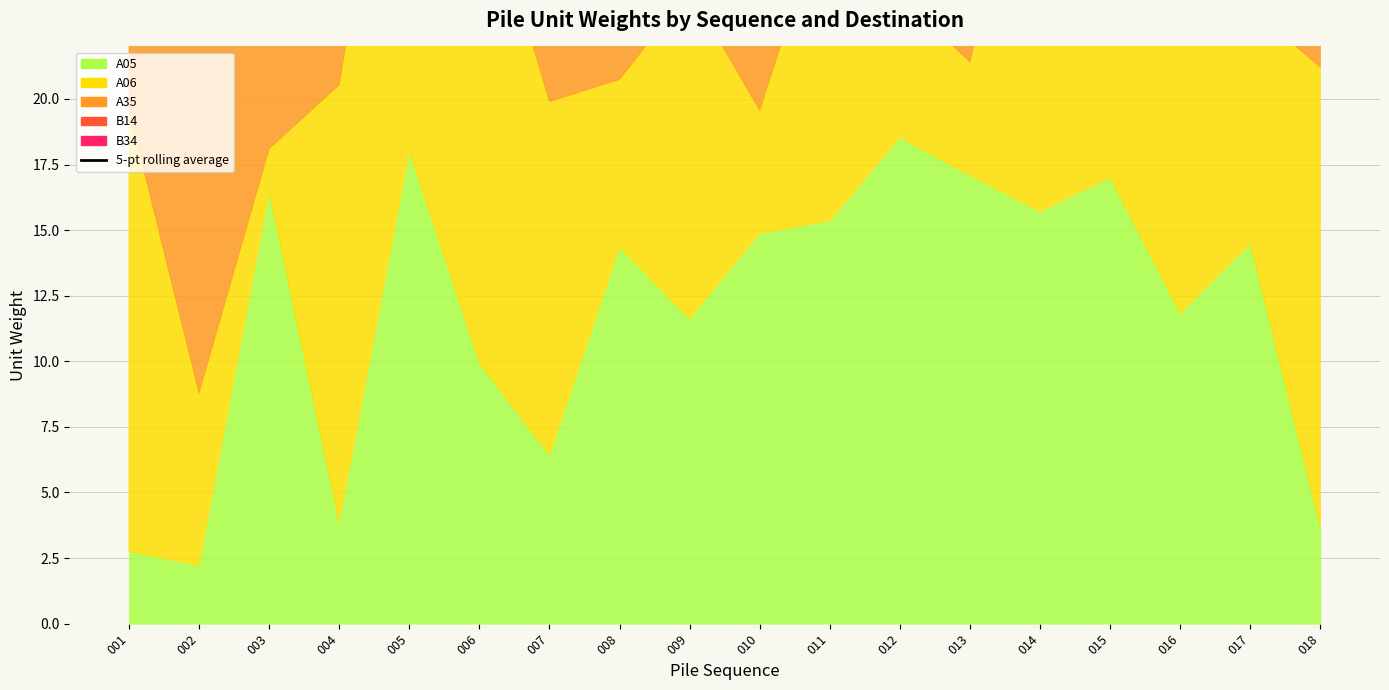

What is the value of the 11th point from the left?

59.1